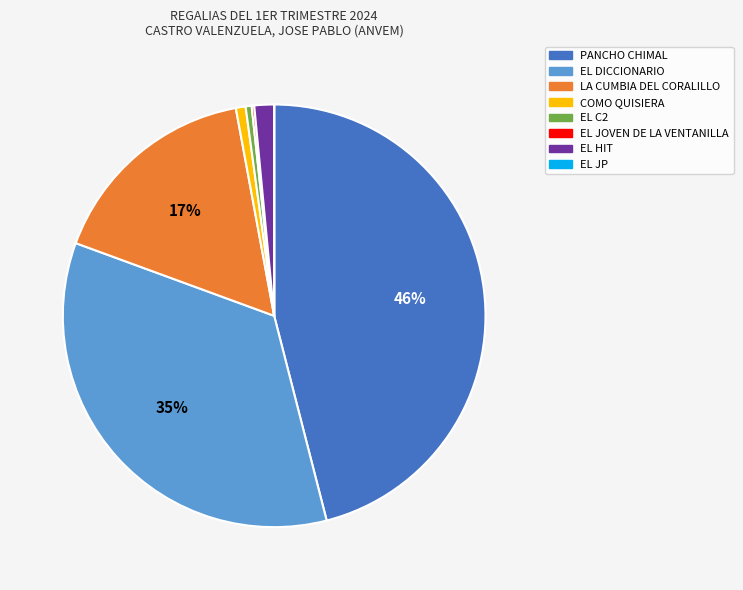

Which has a higher value, PANCHO CHIMAL or EL C2?

PANCHO CHIMAL